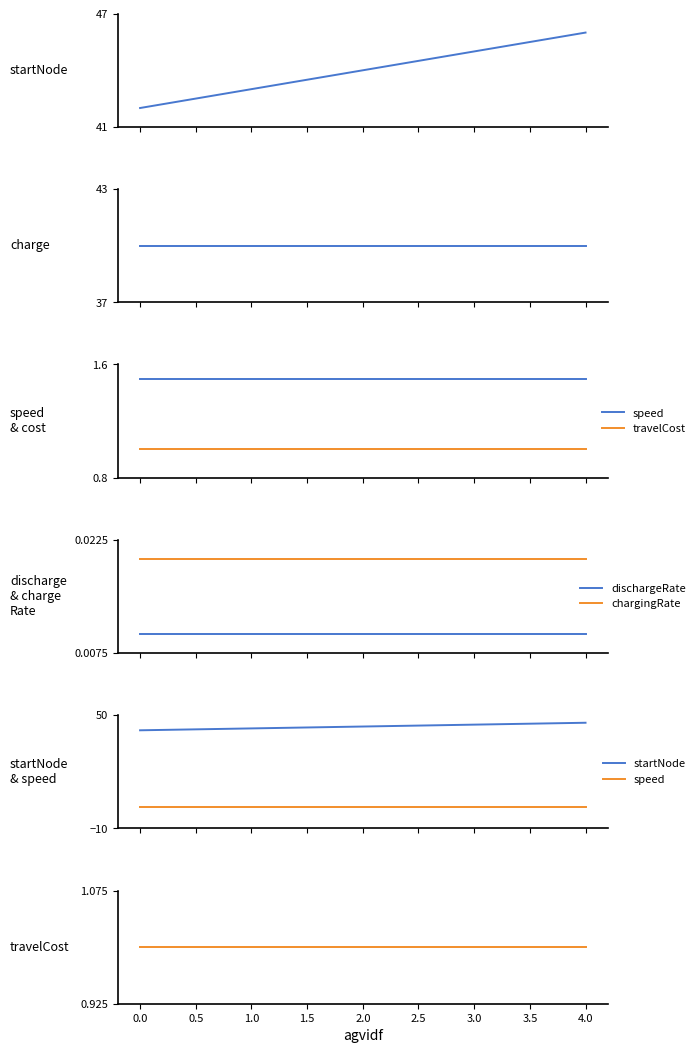

True or false: chargingRate and dischargeRate intersect in this chart.

False